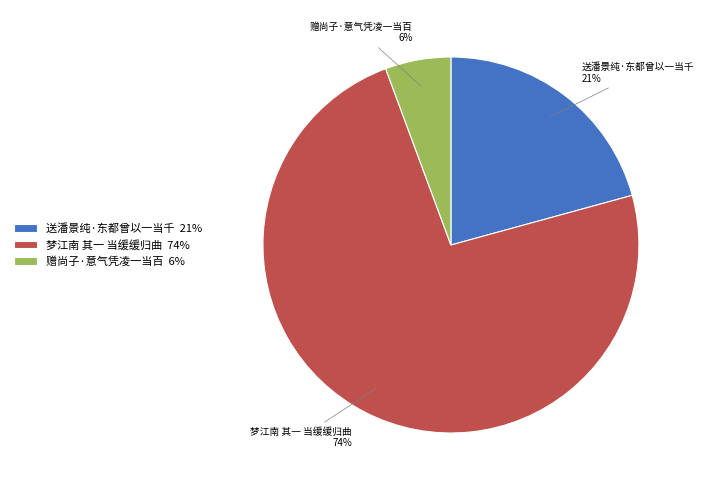

Rank the categories by value from highest to lowest.

梦江南 其一 当缓缓归曲, 送潘景纯·东都曾以一当千, 赠尚子·意气凭凌一当百